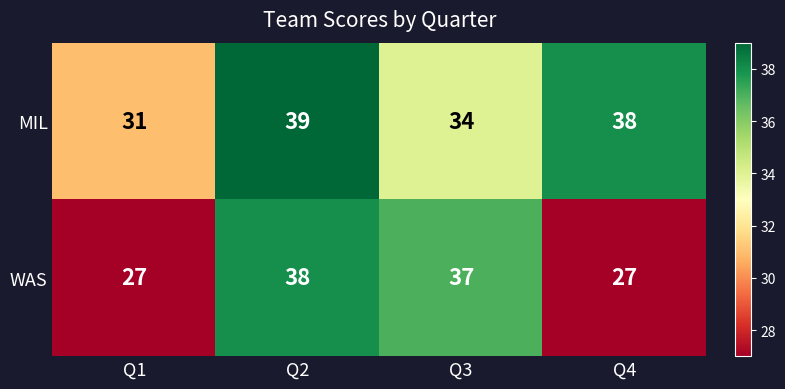

Between Q1 and Q3, which series saw the biggest shift?

WAS